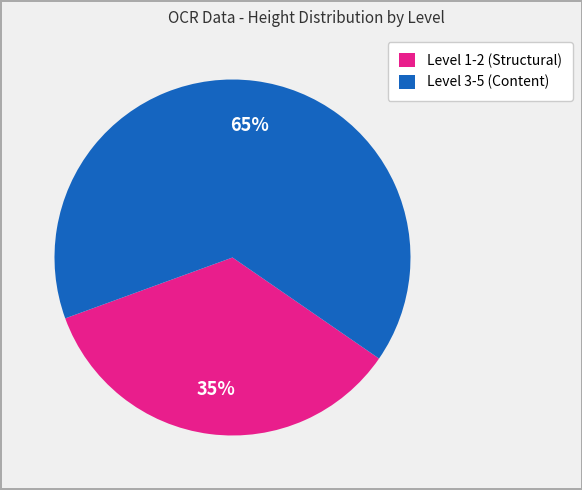

What is the majority slice?

Level 3-5 (Content)